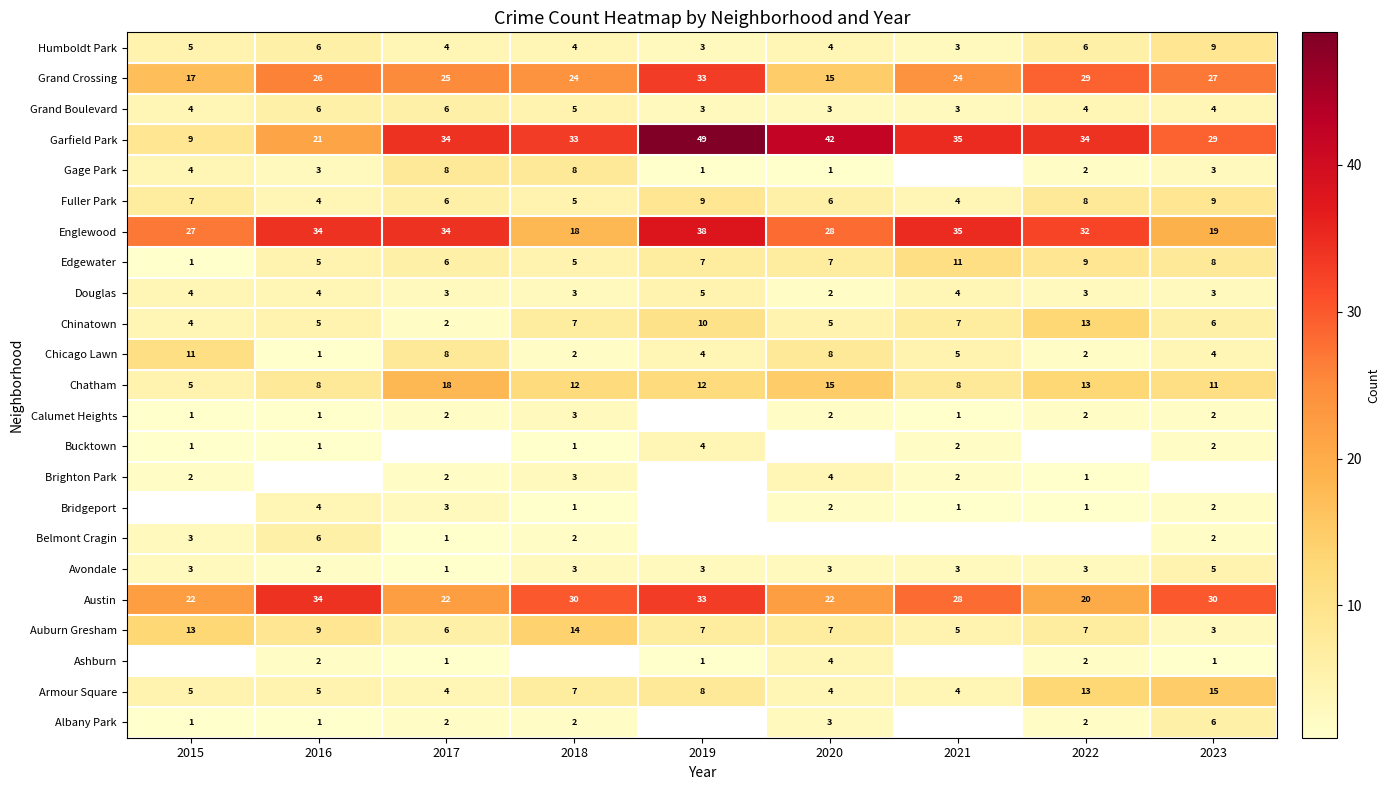

How many data points in Auburn Gresham are less than 7?

3